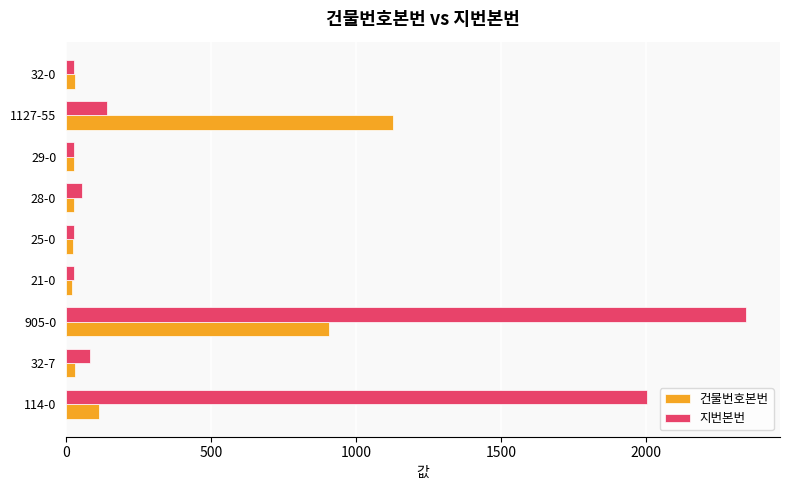

What are all the series names shown in the legend?

건물번호본번, 지번본번